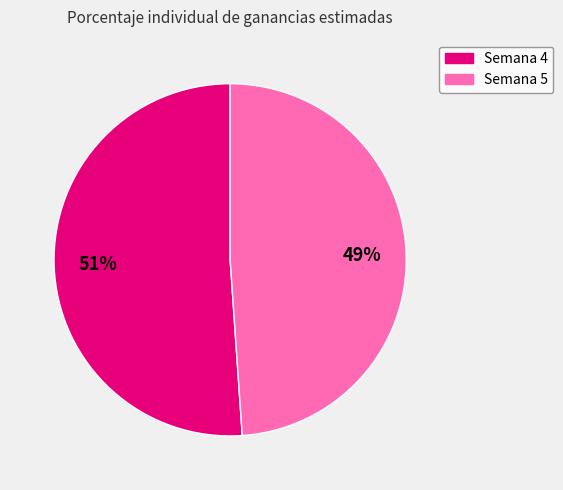

Which slice is the largest?

Semana 4